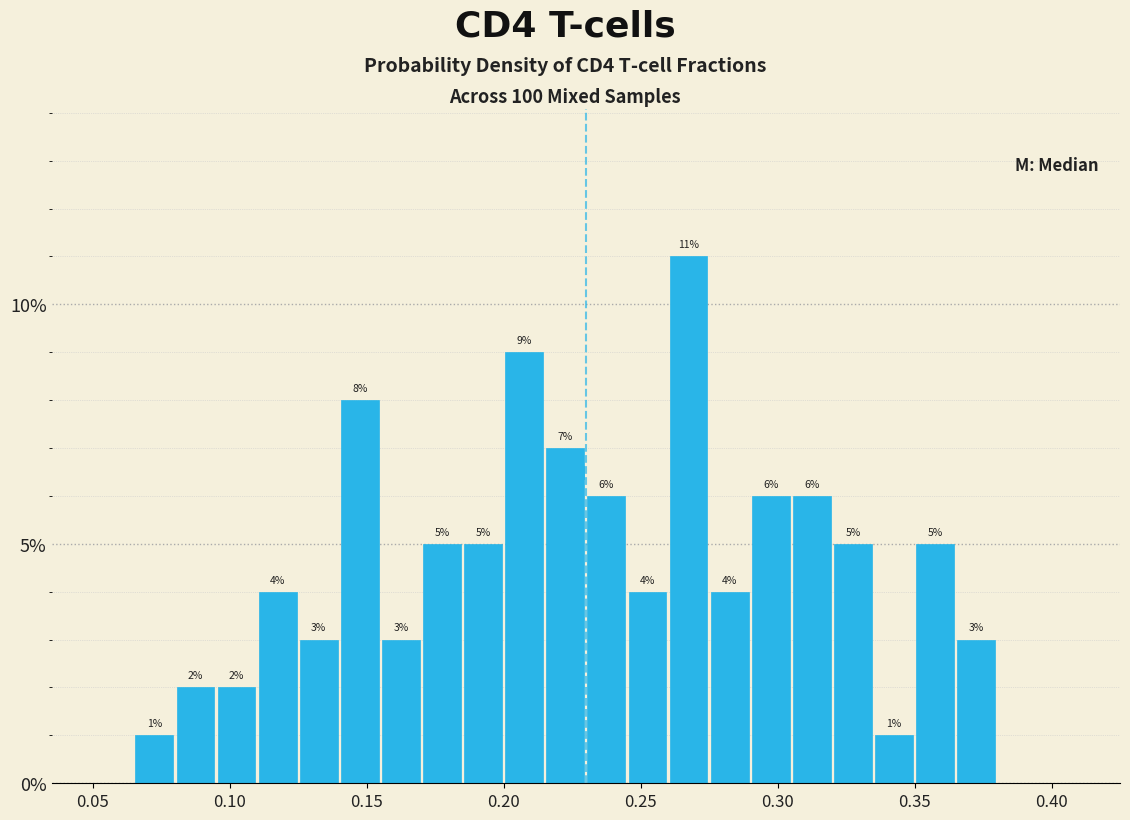

Read against the x-axis, roughly where is the centre of the tallest bar?

0.270